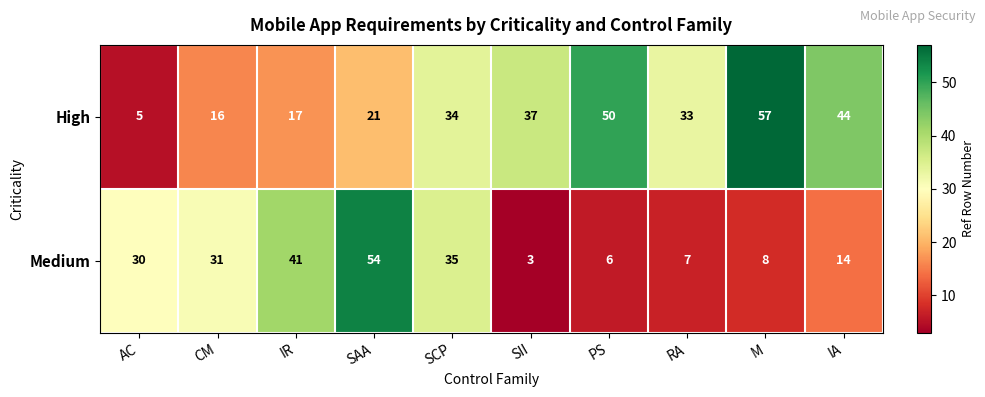

Which series has the largest range (max minus min)?

High